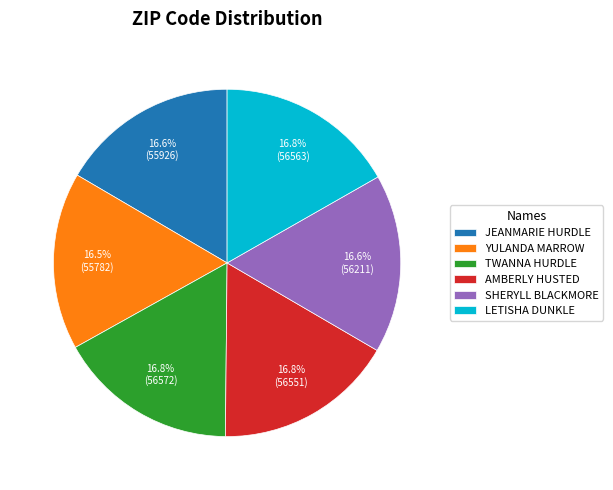

What percentage is the LETISHA DUNKLE slice, to the nearest percent?

17%